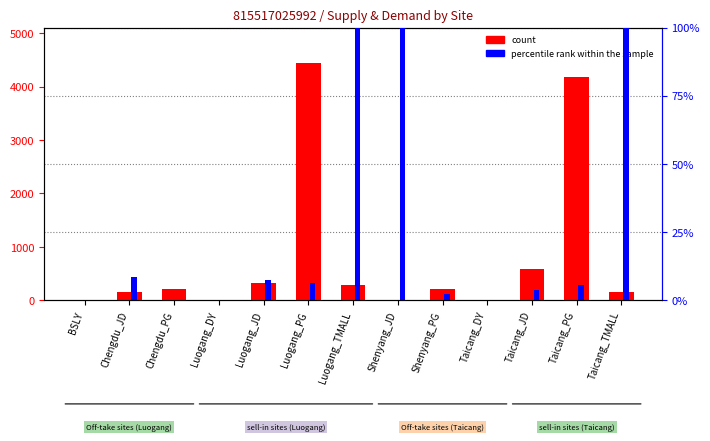

Which series has the largest total across all categories?

count